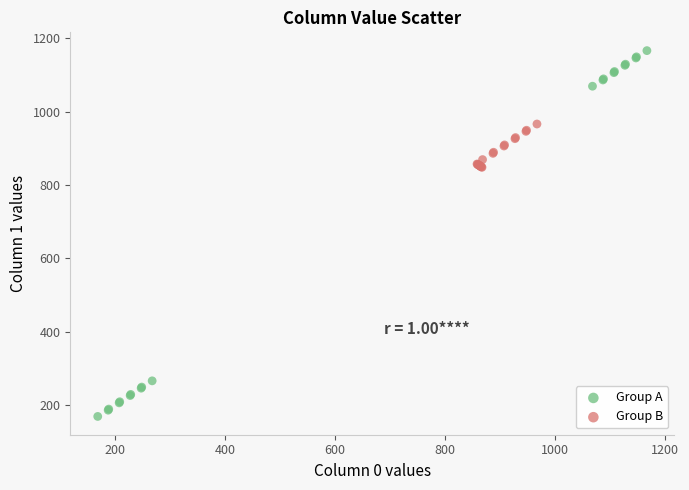

Which series has the widest spread of Y values?

Group A